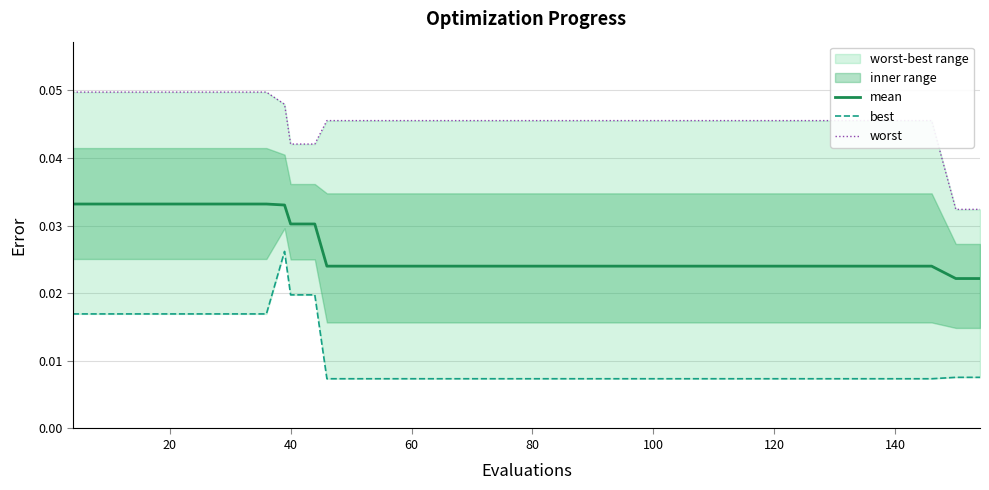

Is the value of worst at 26 greater than the value of best at 140?

Yes